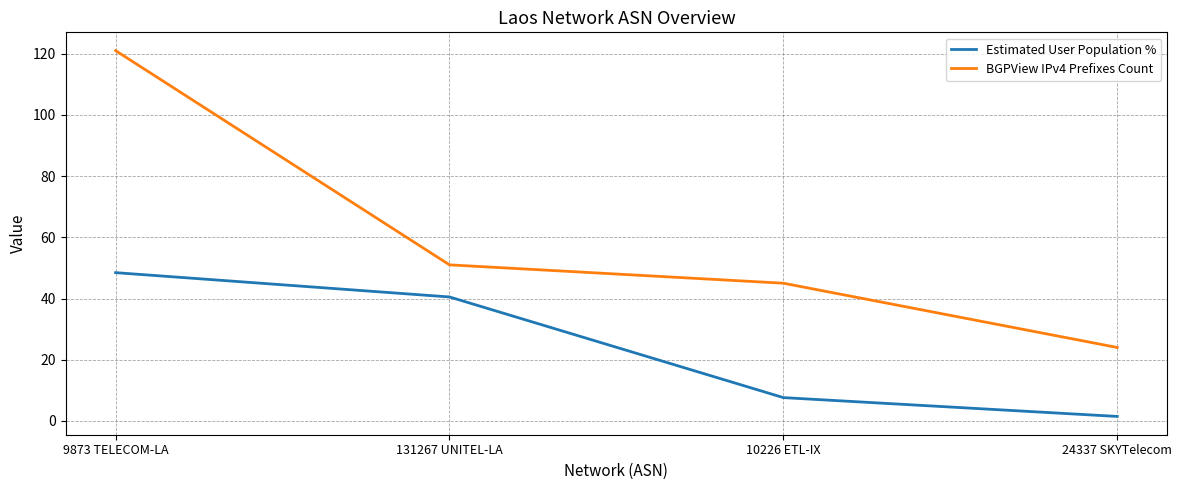

What is the smallest value displayed?

1.5